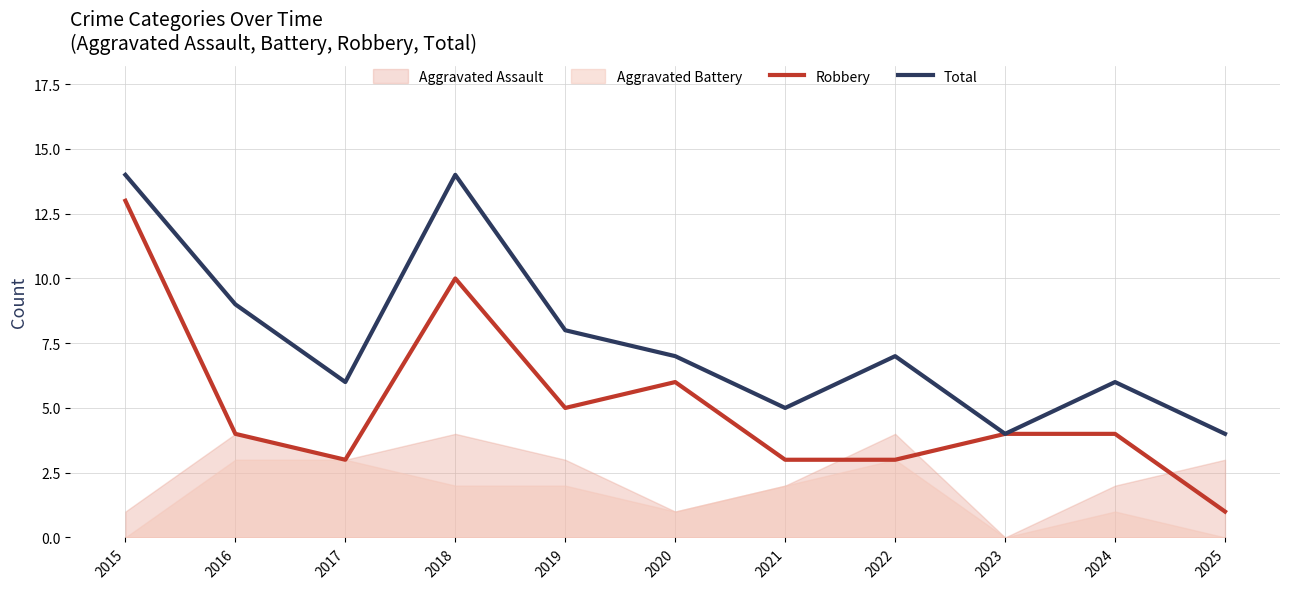

True or false: Robbery and Total cross at least once.

False